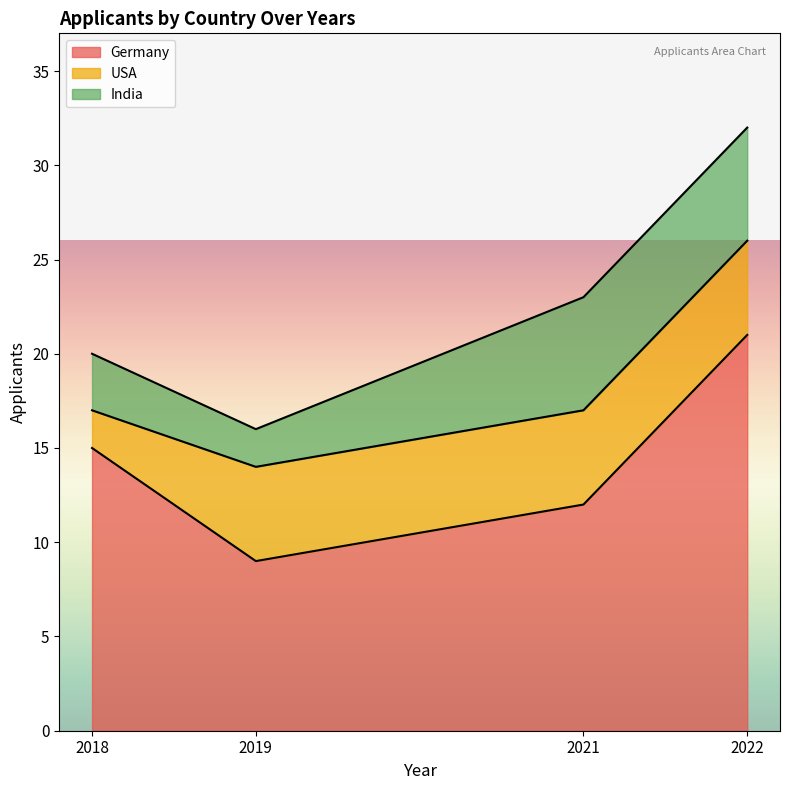

What is the difference between the maximum and minimum values in the India series?

4